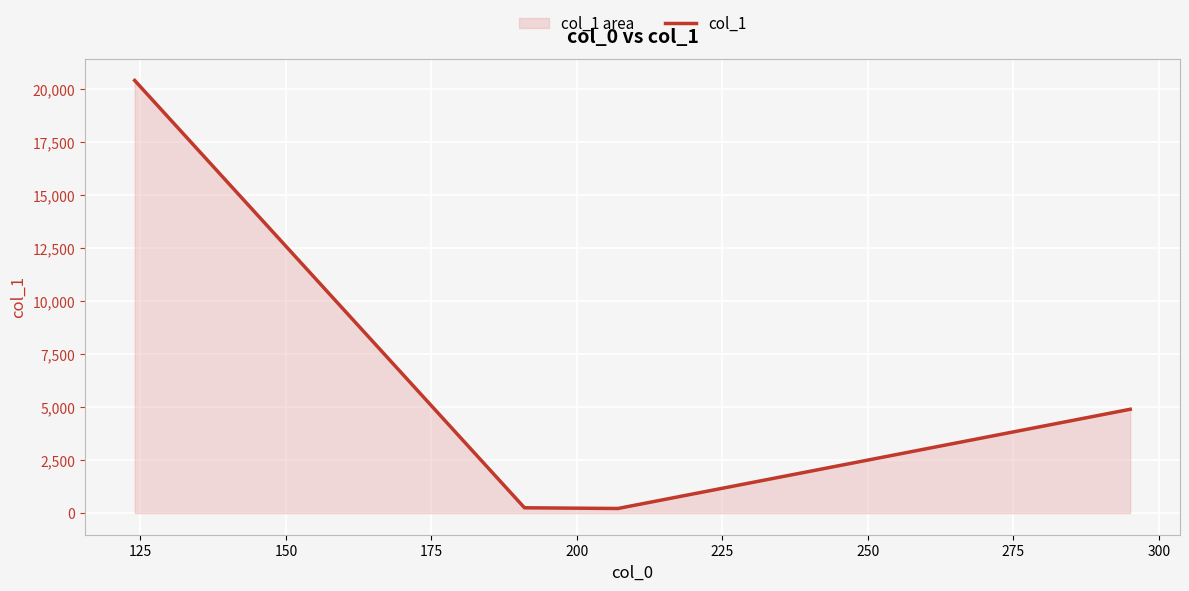

What is the average value?

6443.1